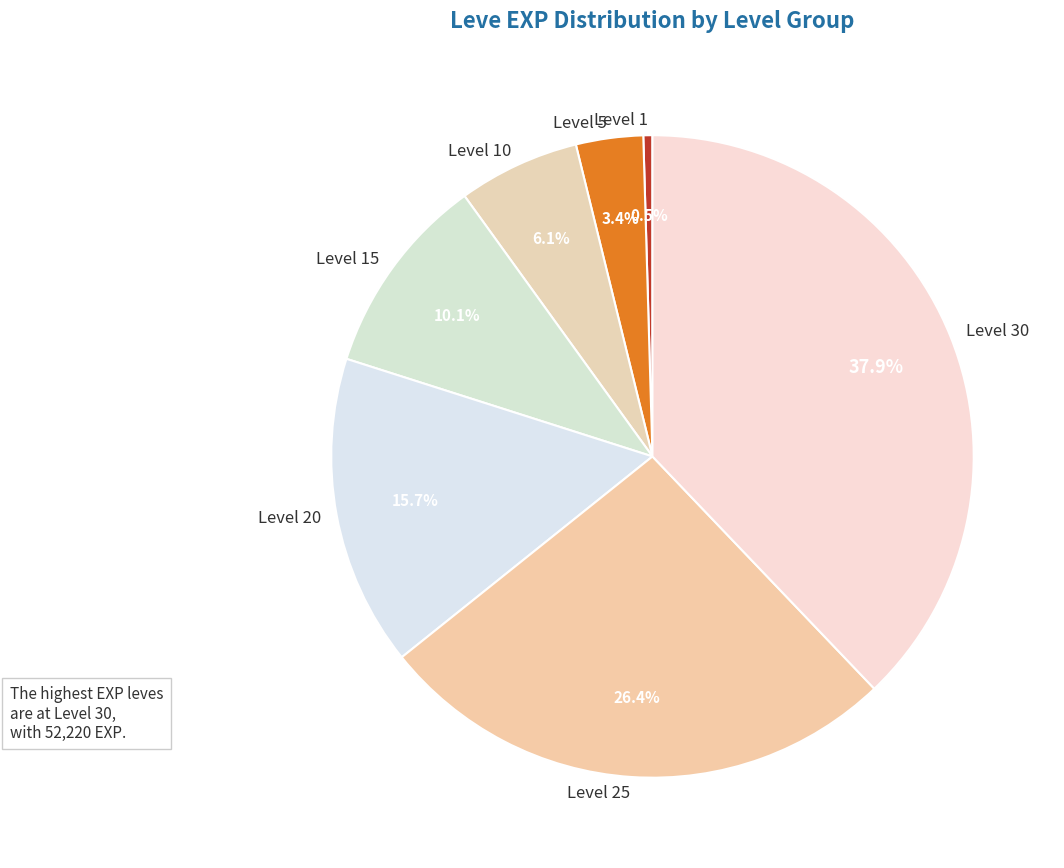

To the nearest percent, what is the difference between the largest and smallest slice percentages?

37%